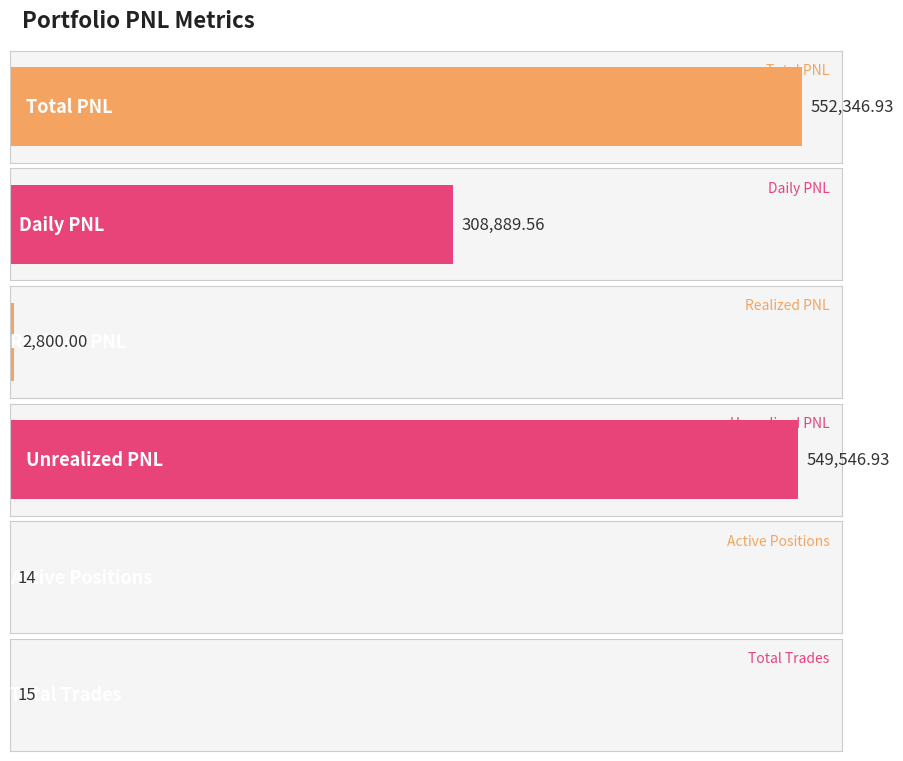

Does the chart contain stacked bars?

No